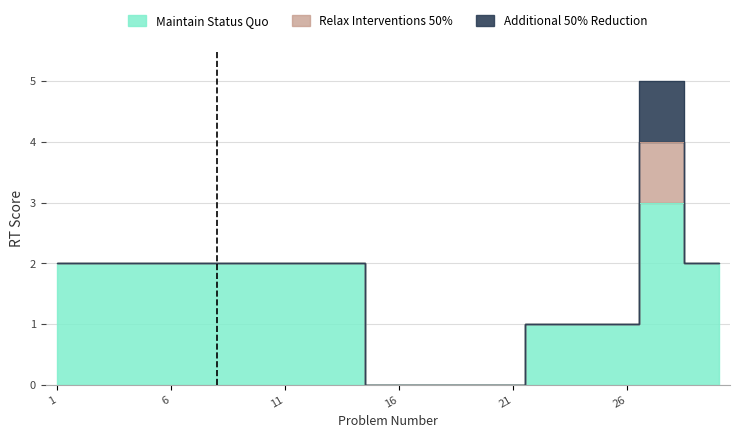

Reading right to left, extract all data points from this chart.

RT: 2	2	3	3	1	1	1	1	1	0	0	0	0	0	0	0	2	2	2	2	2	2	2	2	2	2	2	2	2	2
Relax Interventions 50%: 0	0	1	1	0	0	0	0	0	0	0	0	0	0	0	0	0	0	0	0	0	0	0	0	0	0	0	0	0	0
Additional 50% Reduction: 0	0	1	1	0	0	0	0	0	0	0	0	0	0	0	0	0	0	0	0	0	0	0	0	0	0	0	0	0	0